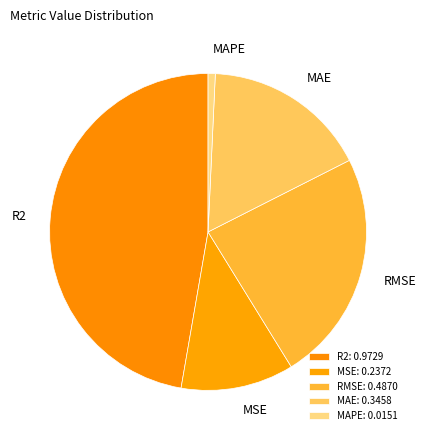

Does RMSE account for over 50% of the chart?

No